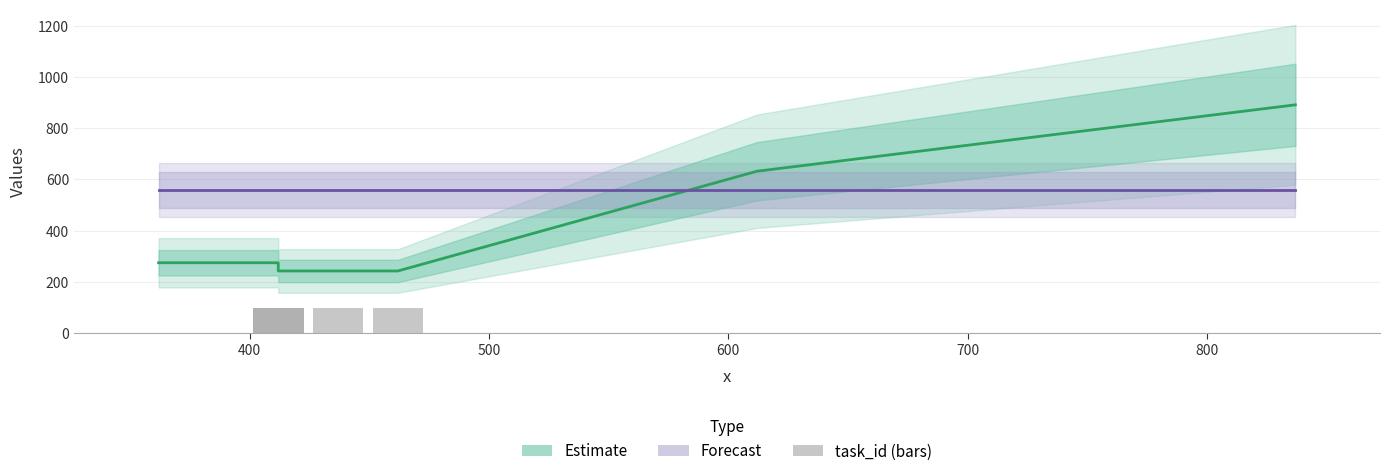

What are all the series names shown in the legend?

Estimate, Forecast, task_id (bars)